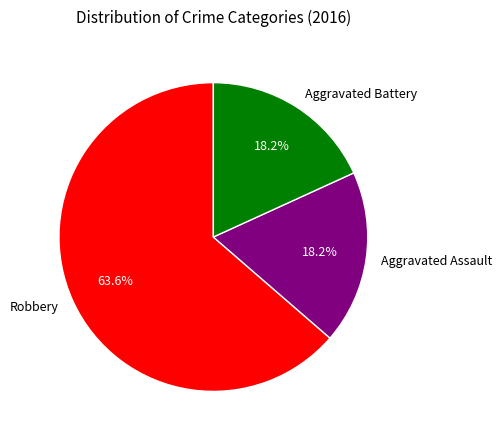

Count the number of slices in the pie.

3